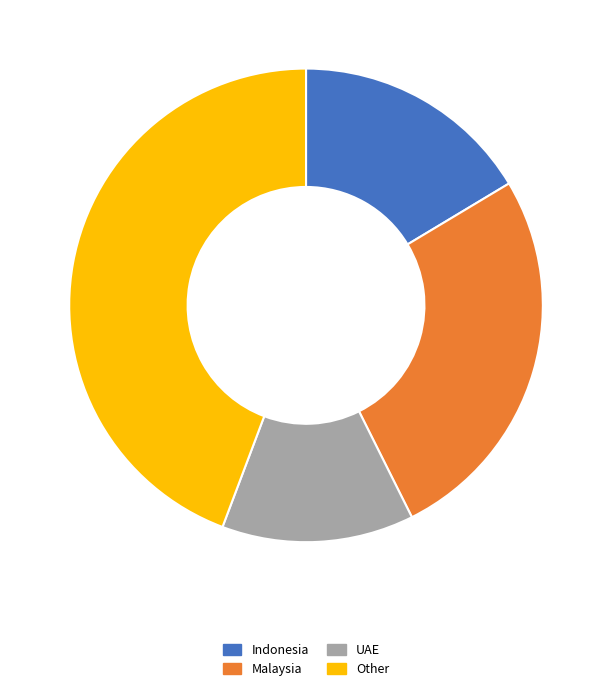

How many segments does this pie chart have?

4